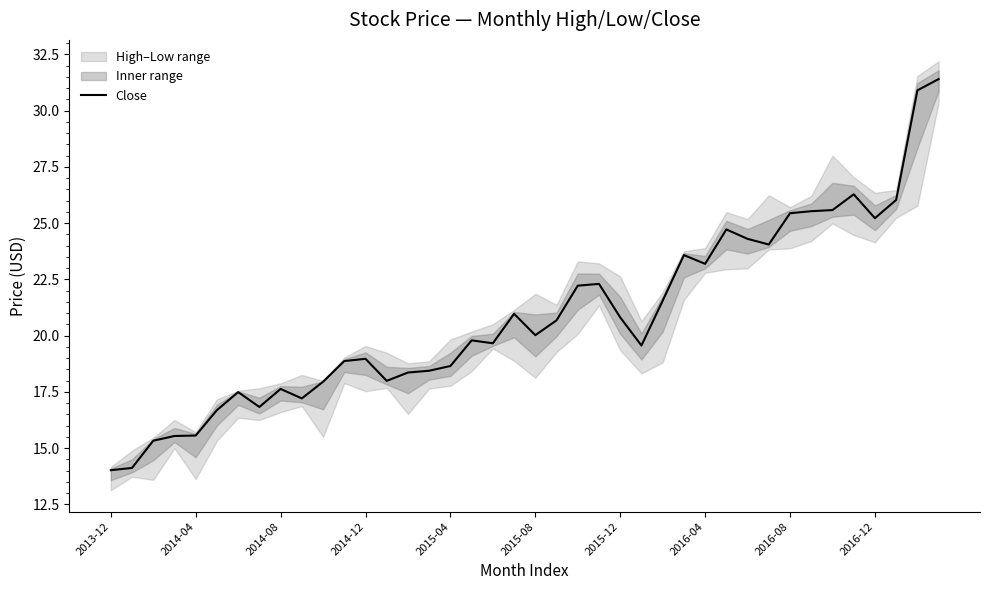

True or false: the data shows 20.0 at 2015-08.

True